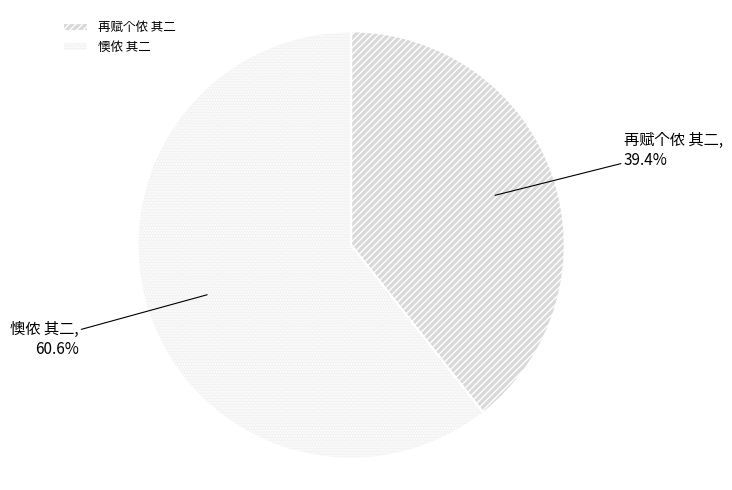

Is there a majority slice in this chart?

Yes